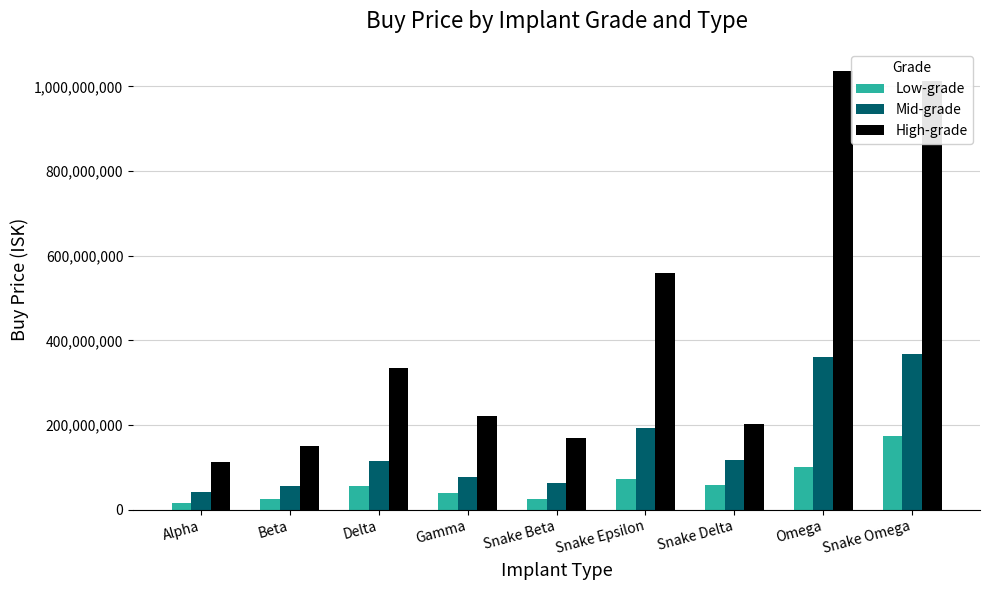

At which label does High-grade first exceed 220500000?

Delta